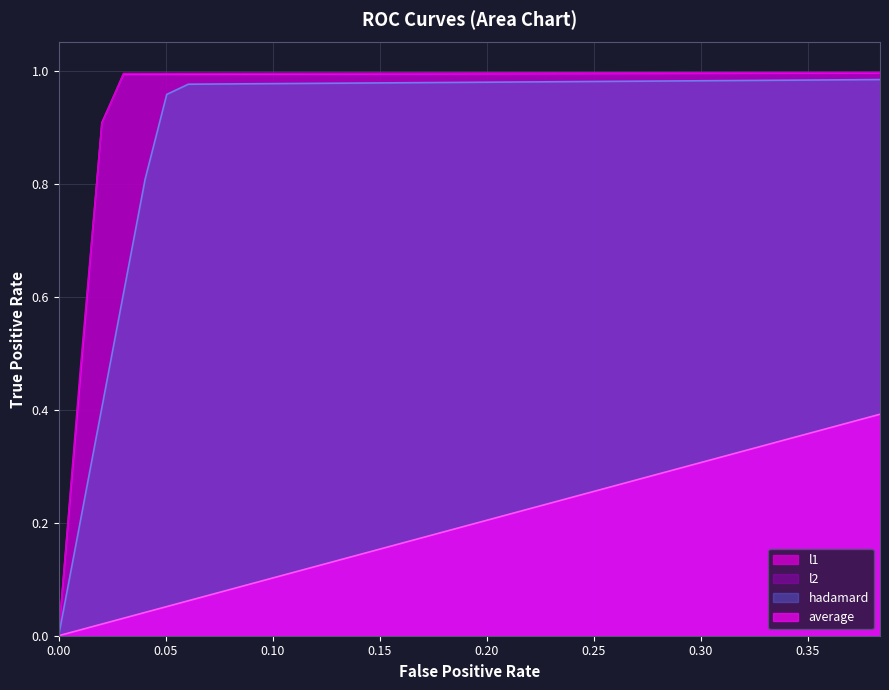

At 0.20202, list the series in order from largest to smallest.

l2, l1, hadamard, average